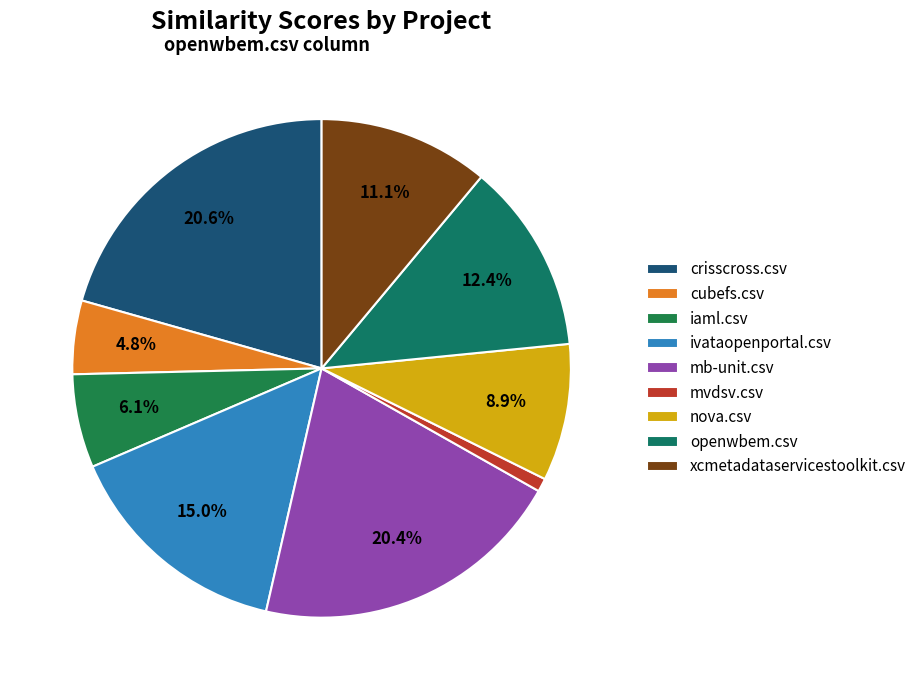

Rank the categories by value from highest to lowest.

crisscross.csv, mb-unit.csv, ivataopenportal.csv, openwbem.csv, xcmetadataservicestoolkit.csv, nova.csv, iaml.csv, cubefs.csv, mvdsv.csv